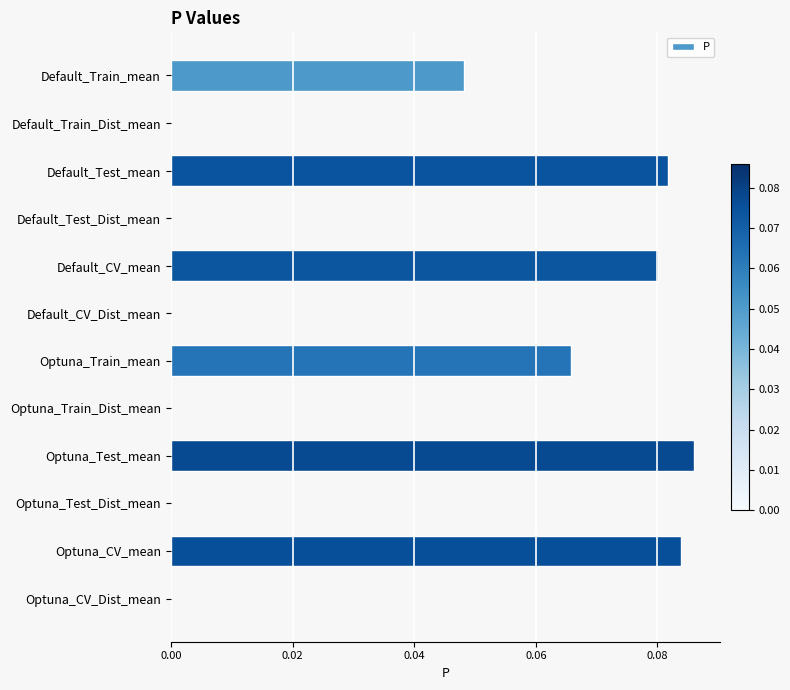

What is the sum of all values?

0.4